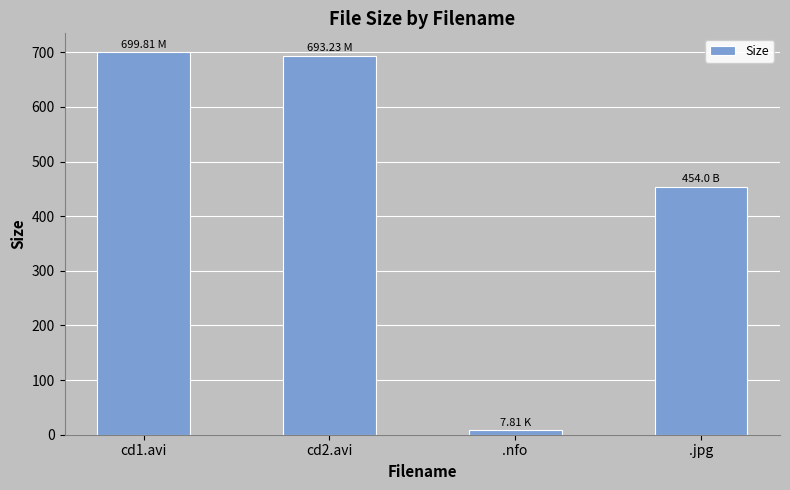

What is the change in value from .nfo to .jpg?

+446.2